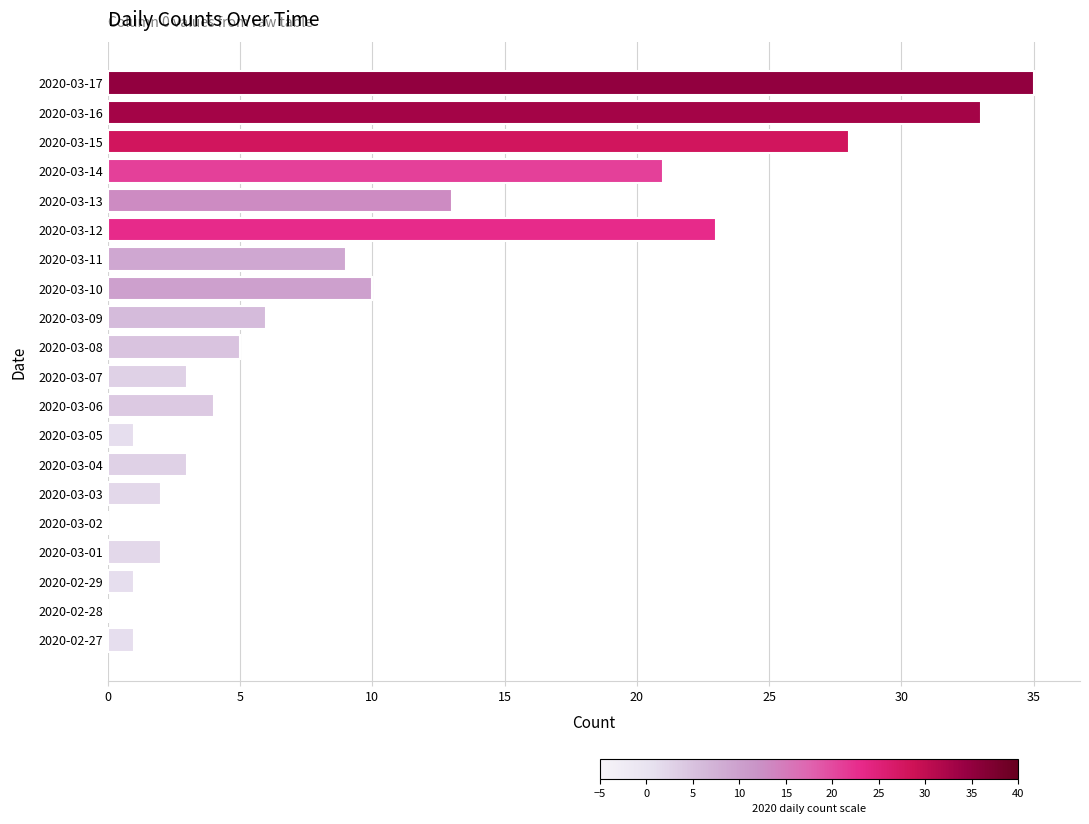

Is it true that the value at 2020-02-29 is 1?

True